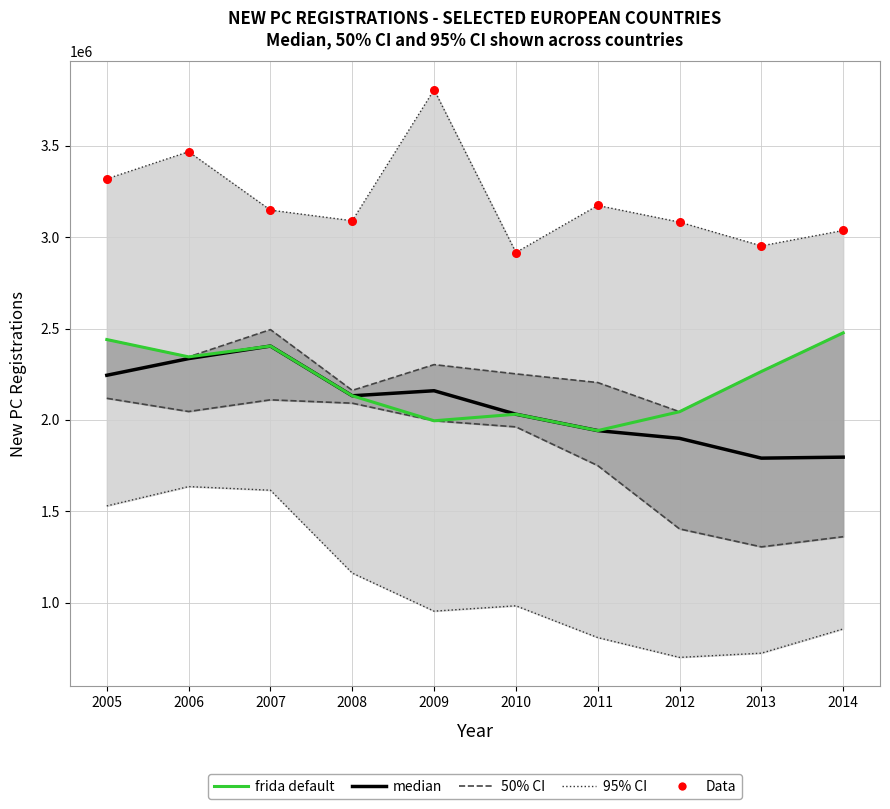

At how many categories does at least one series exceed 2841809?

10